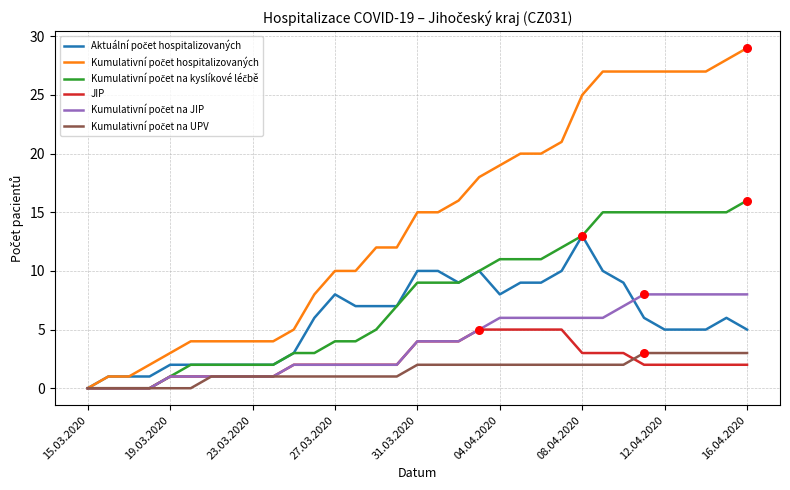

What is the highest value of the JIP series?

5